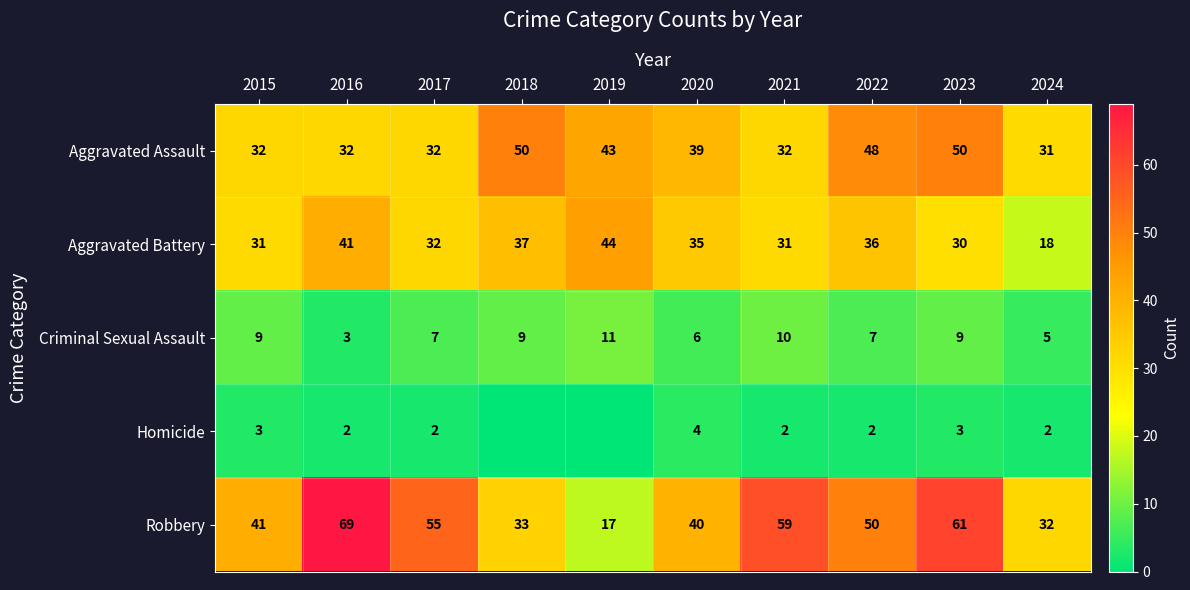

How many categories are shown in the chart?

10